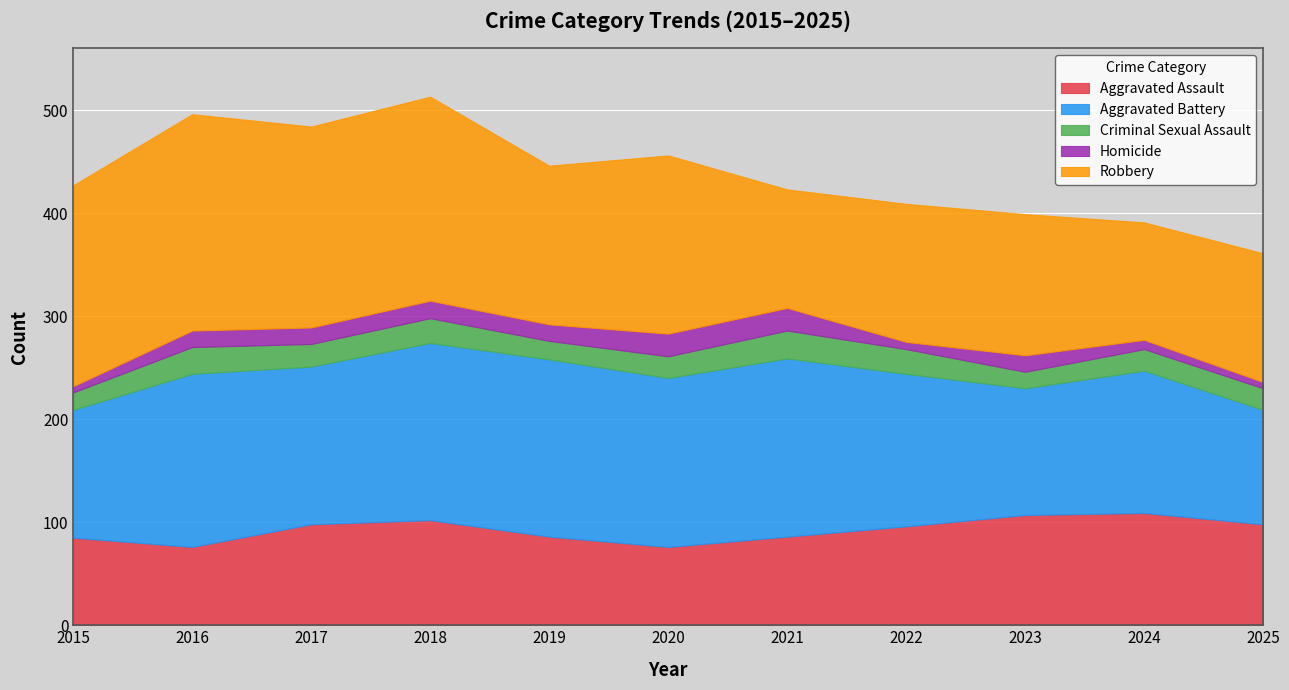

At which category is the sum across all series the highest?

2018